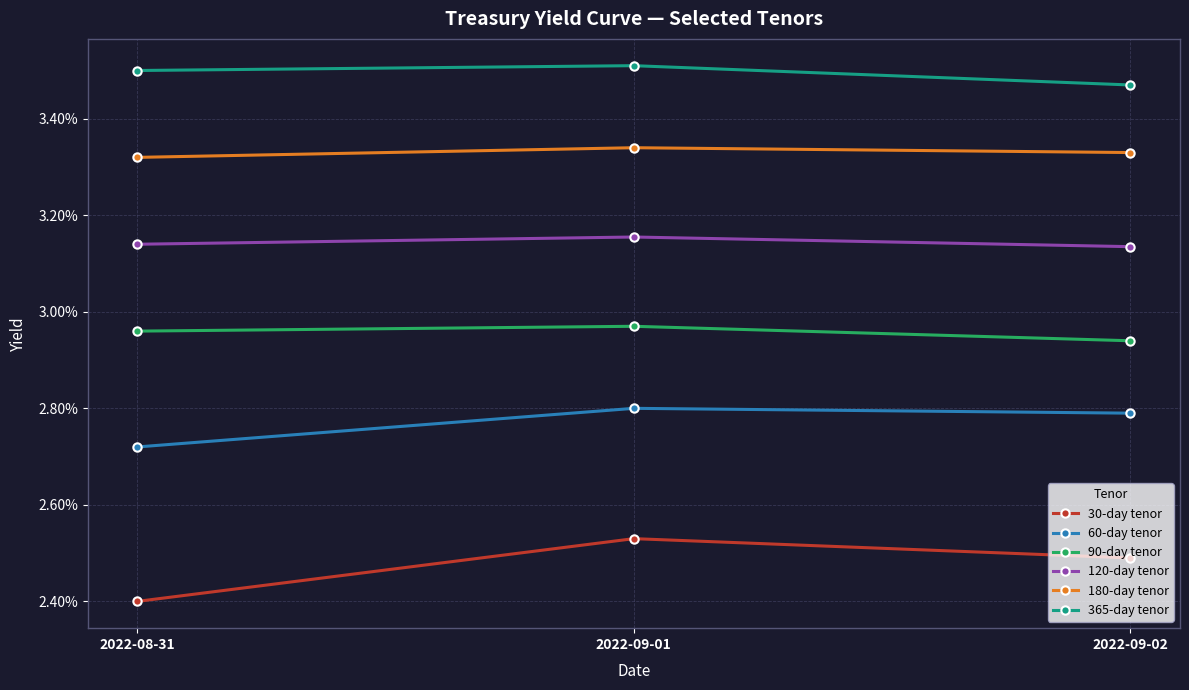

Is it true that 60-day tenor equals 0.0 at 2022-08-31?

True